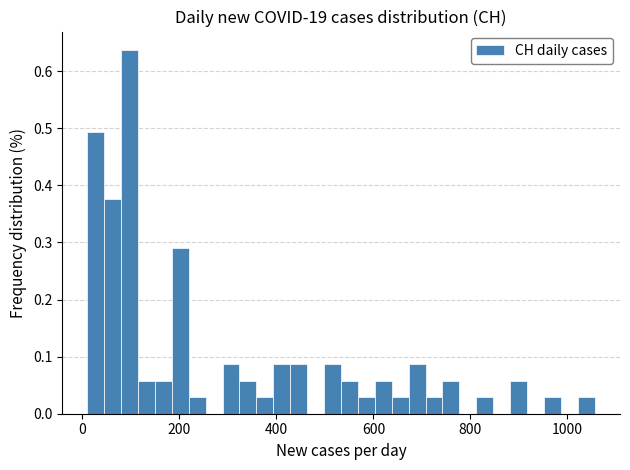

Around what value on the x-axis is the tallest bar? Give the approximate position of its centre, as read against the axis.

100